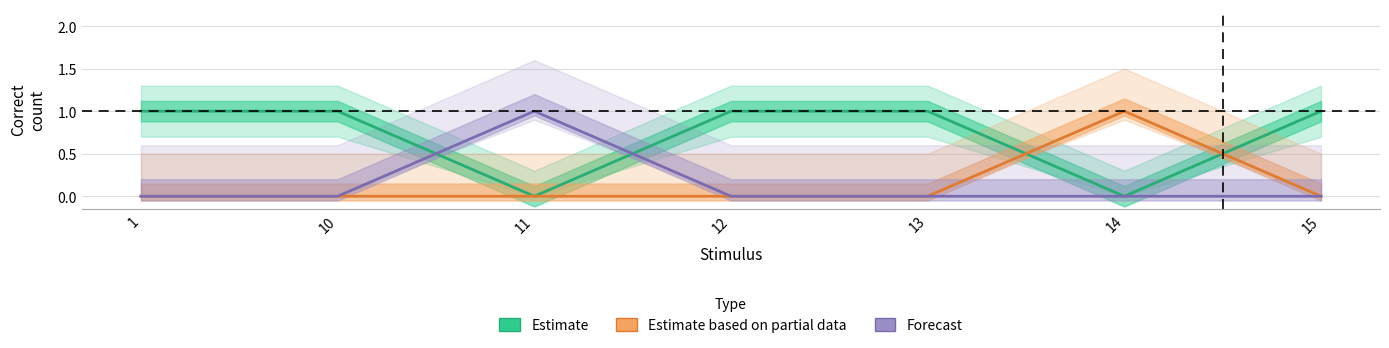

Which has a higher value, 1 or 11?

1